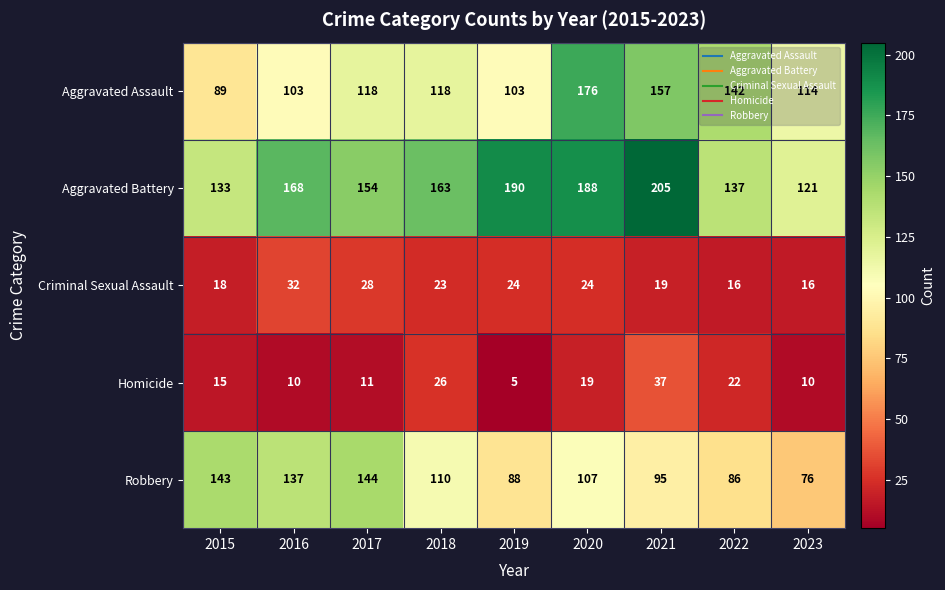

Count the number of categories in the chart.

9